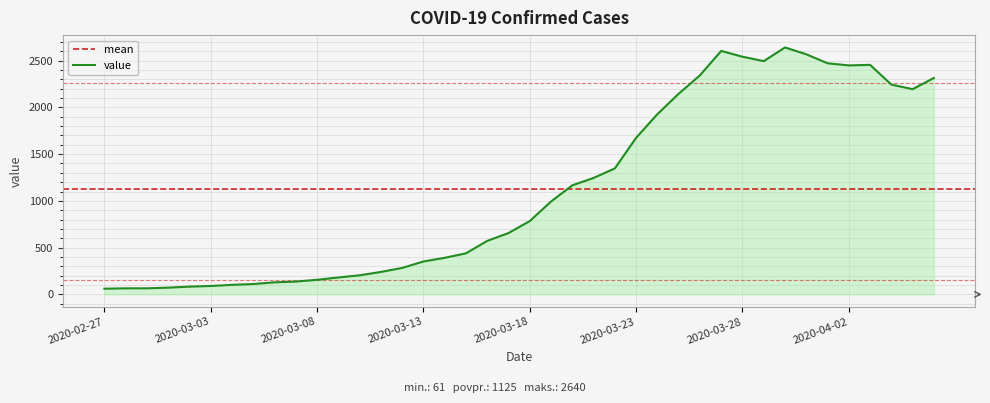

Between 2020-03-02 and 2020-03-24, which is larger?

2020-03-24